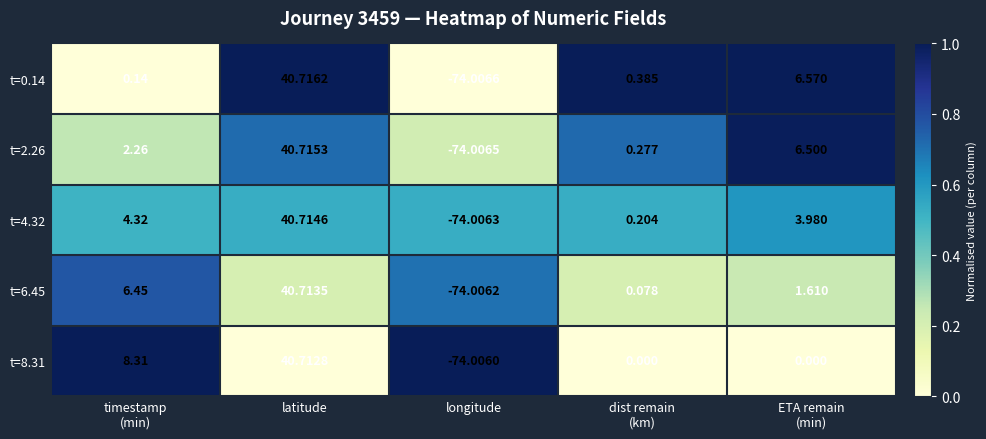

Which category has the highest value across all series?

latitude